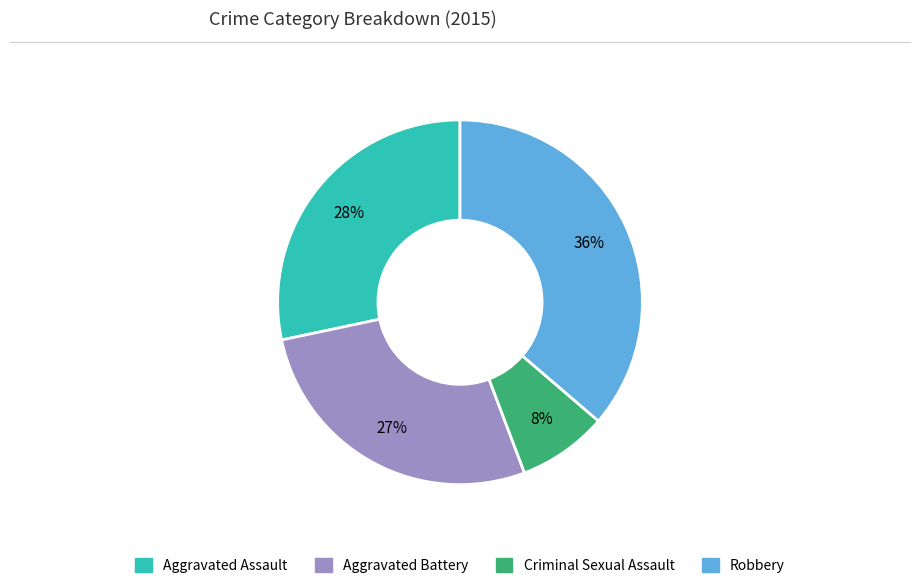

Which has a higher value, Robbery or Aggravated Battery?

Robbery